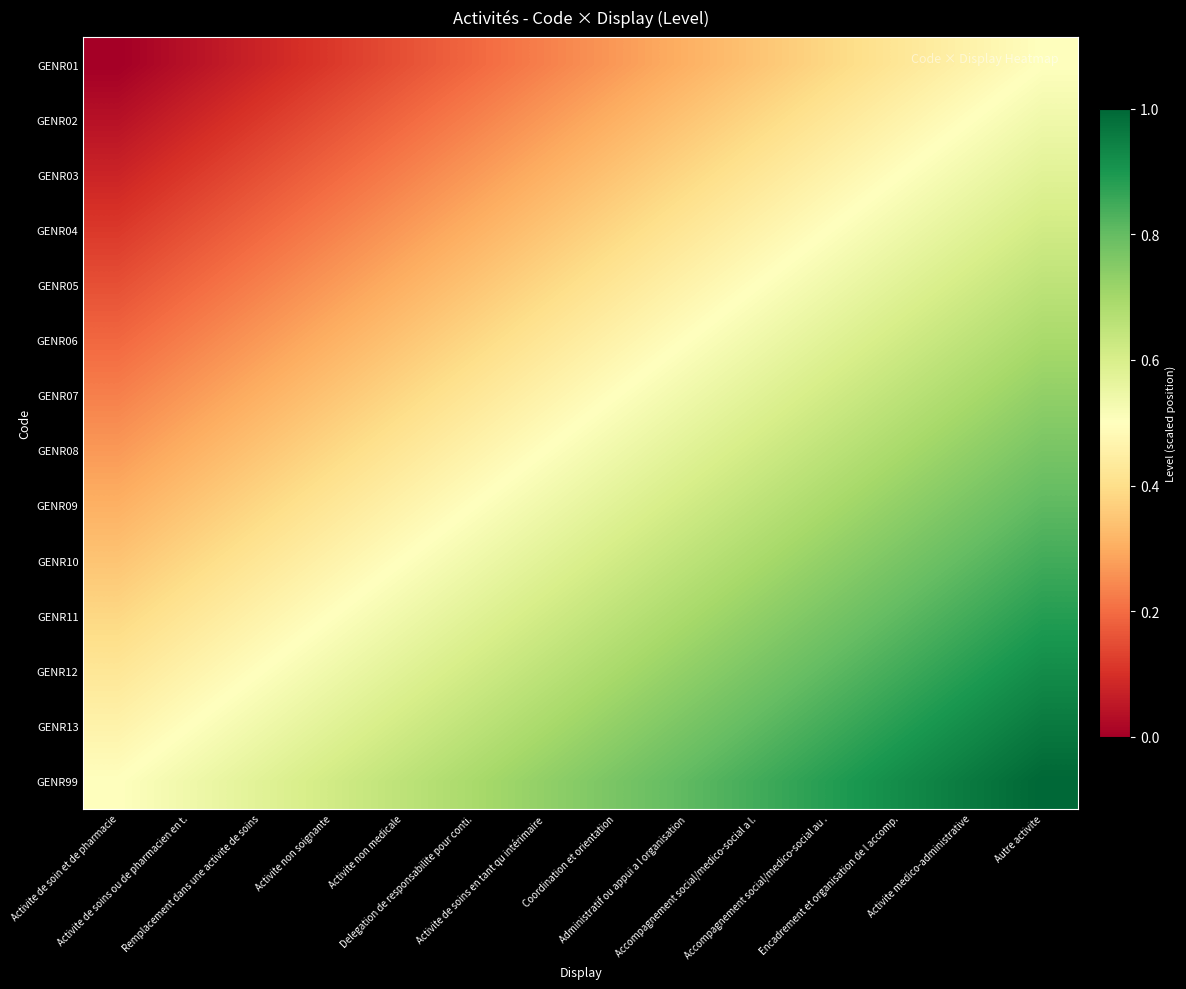

List the series in order of their peak value, lowest first.

GENR01, GENR02, GENR03, GENR04, GENR05, GENR06, GENR07, GENR08, GENR09, GENR10, GENR11, GENR12, GENR13, GENR99